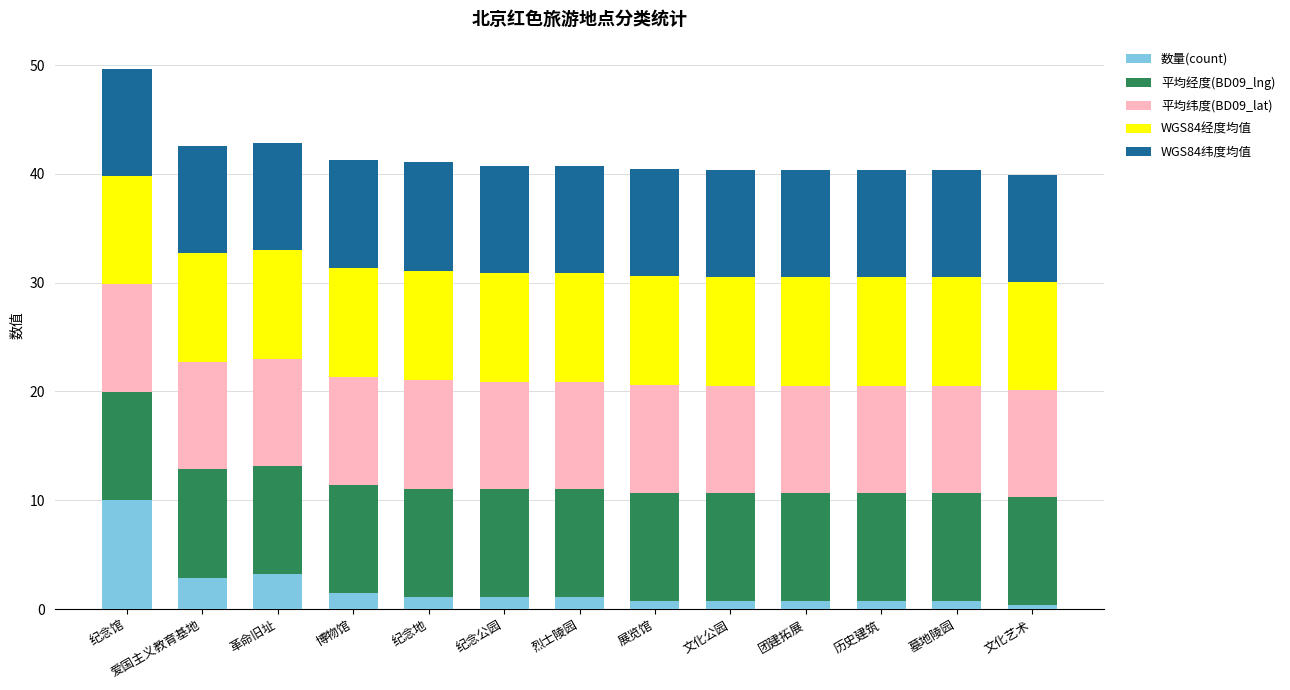

At which category is the sum across all series the highest?

纪念馆